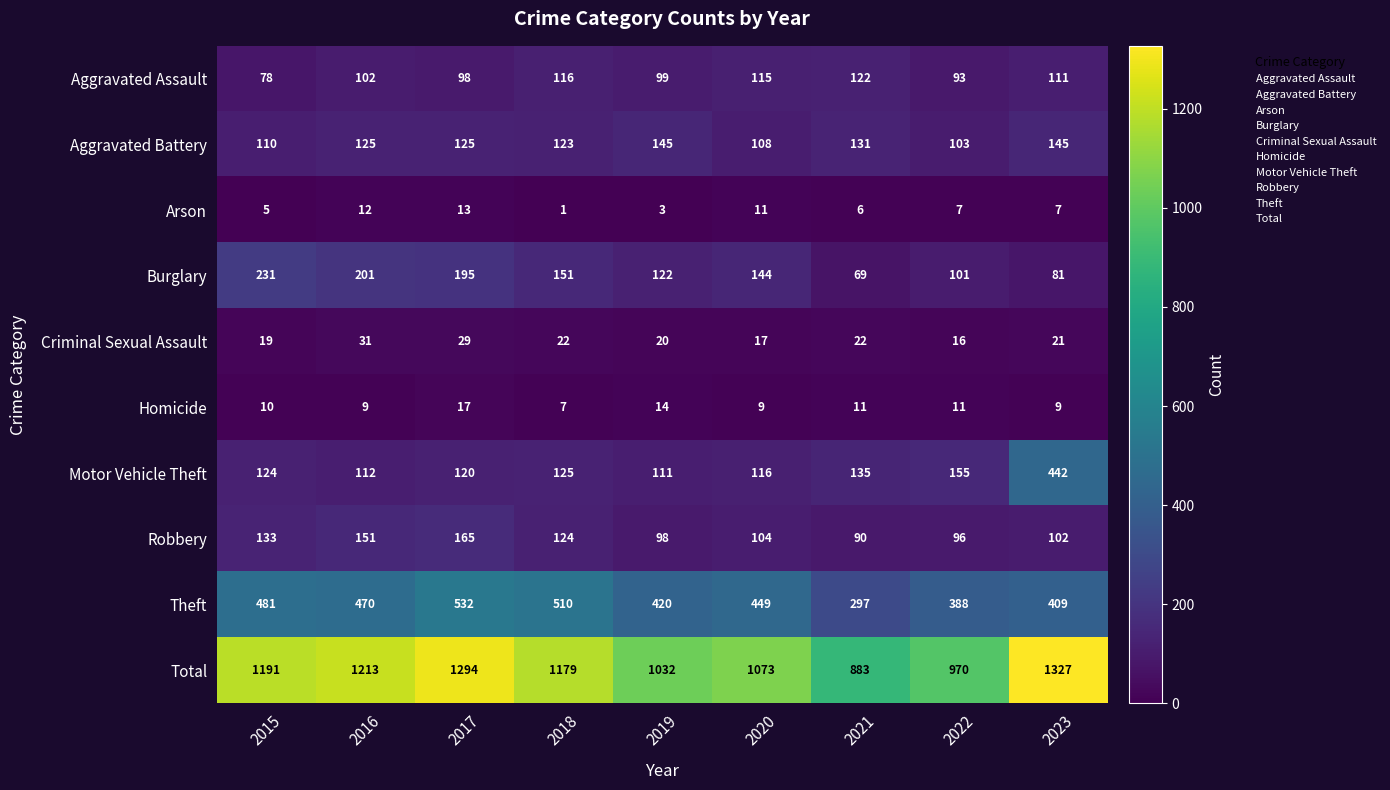

What is the difference between the maximum and minimum values in the Burglary series?

162